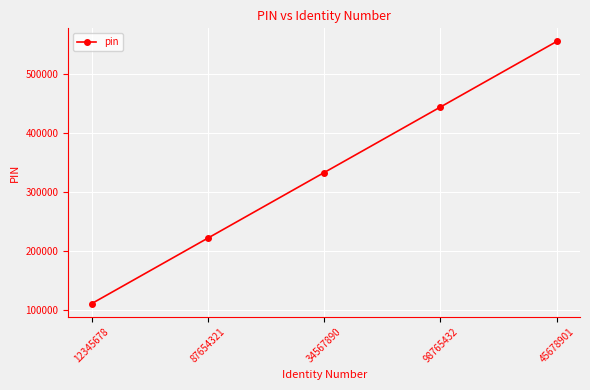

The chart shows a value of 139678 at 34567890. True or false?

False